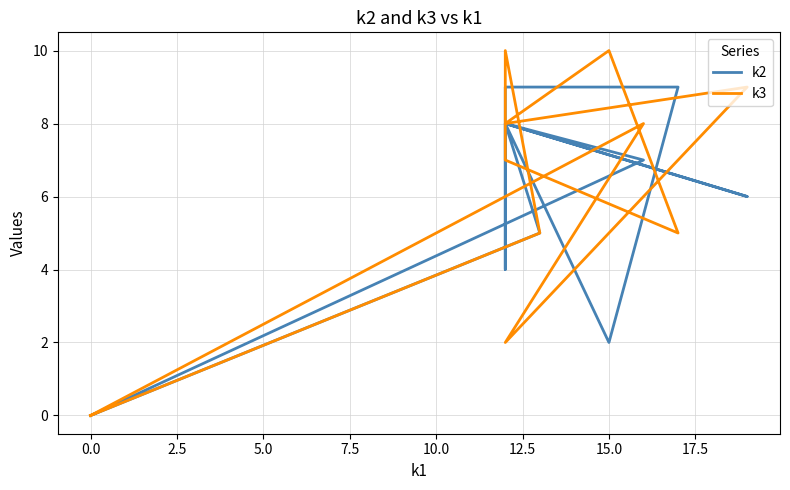

What is the average value of the k2 series?

6